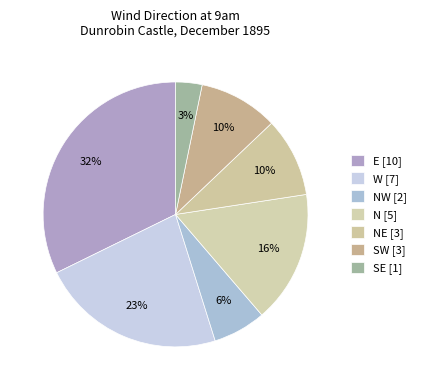

Which slice is the largest?

E